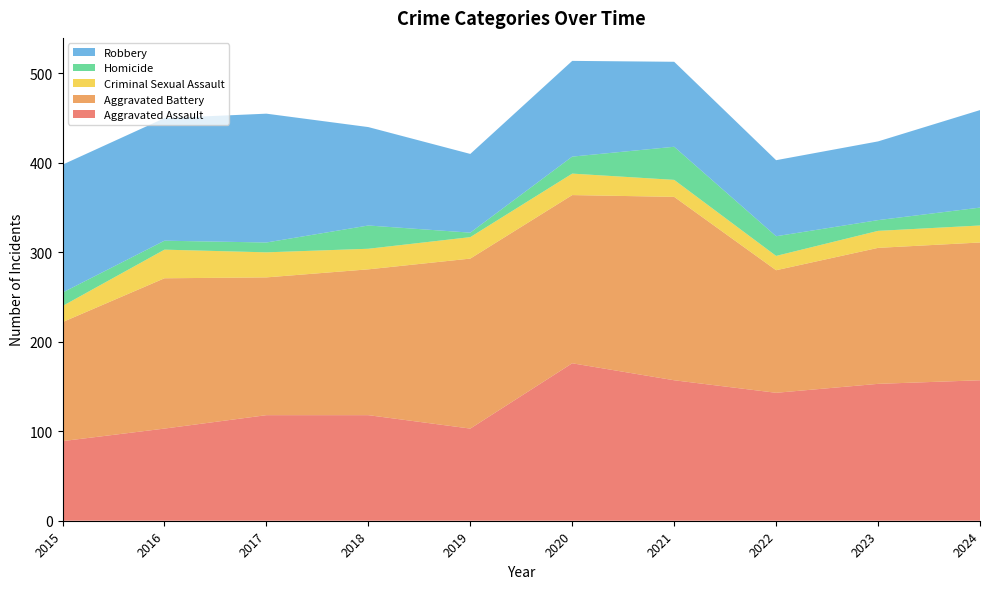

Reading left to right, extract all data points from this chart.

Aggravated Assault: 2015=89	2016=103	2017=118	2018=118	2019=103	2020=176	2021=157	2022=143	2023=153	2024=157
Aggravated Battery: 2015=133	2016=168	2017=154	2018=163	2019=190	2020=188	2021=205	2022=137	2023=152	2024=154
Criminal Sexual Assault: 2015=18	2016=32	2017=28	2018=23	2019=24	2020=24	2021=19	2022=16	2023=19	2024=19
Homicide: 2015=15	2016=10	2017=11	2018=26	2019=5	2020=19	2021=37	2022=22	2023=12	2024=20
Robbery: 2015=143	2016=137	2017=144	2018=110	2019=88	2020=107	2021=95	2022=85	2023=88	2024=109